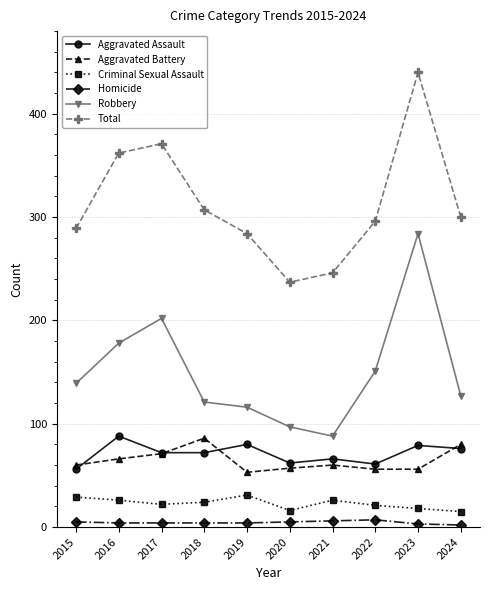

True or false: Aggravated Assault and Criminal Sexual Assault cross at least once.

False